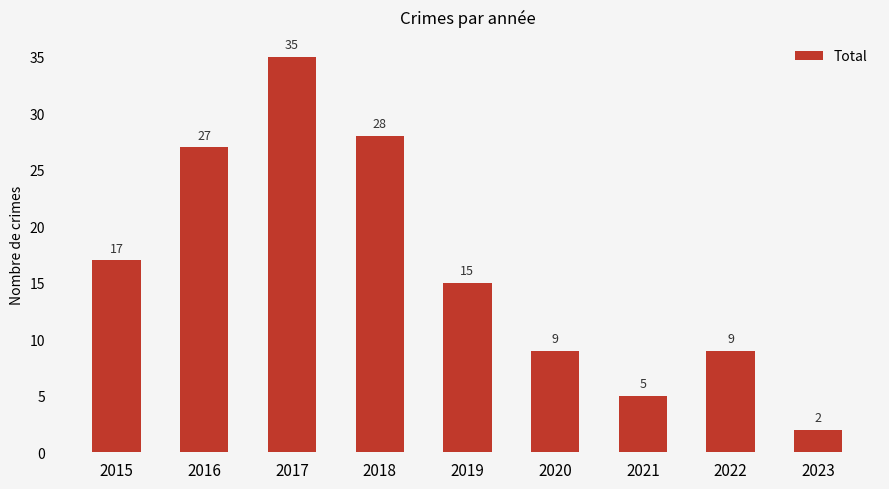

What is the sum of the values at 2022 and 2018?

37